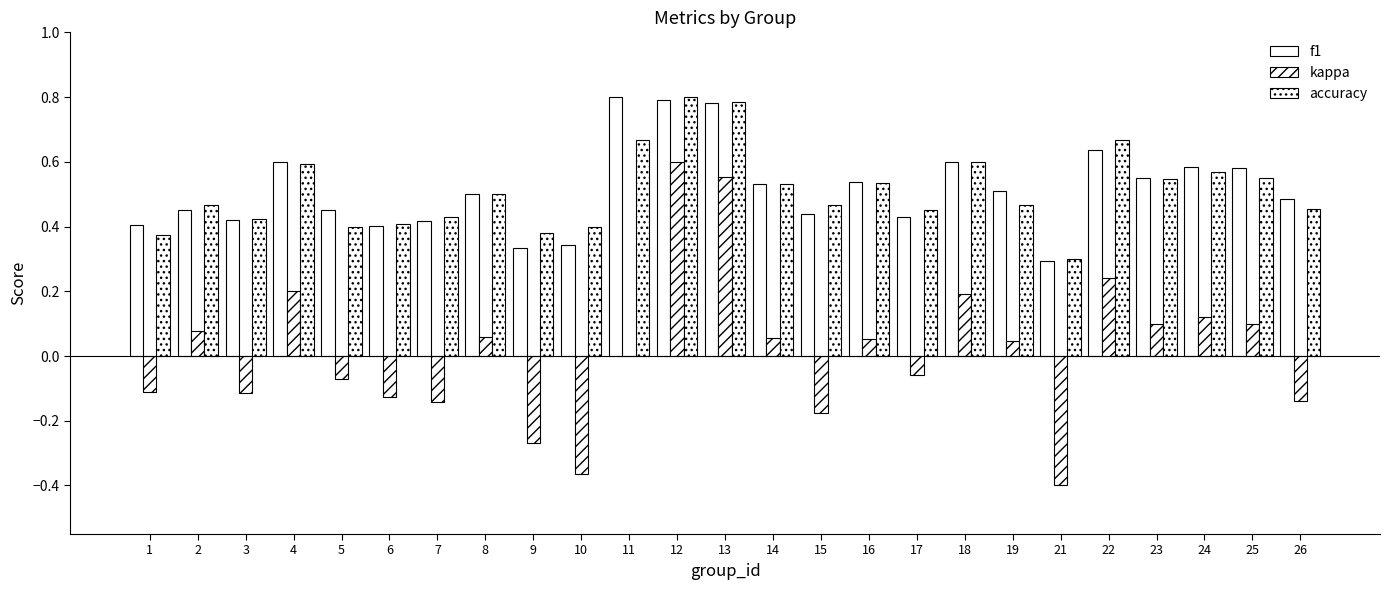

How many groups of bars are there?

25